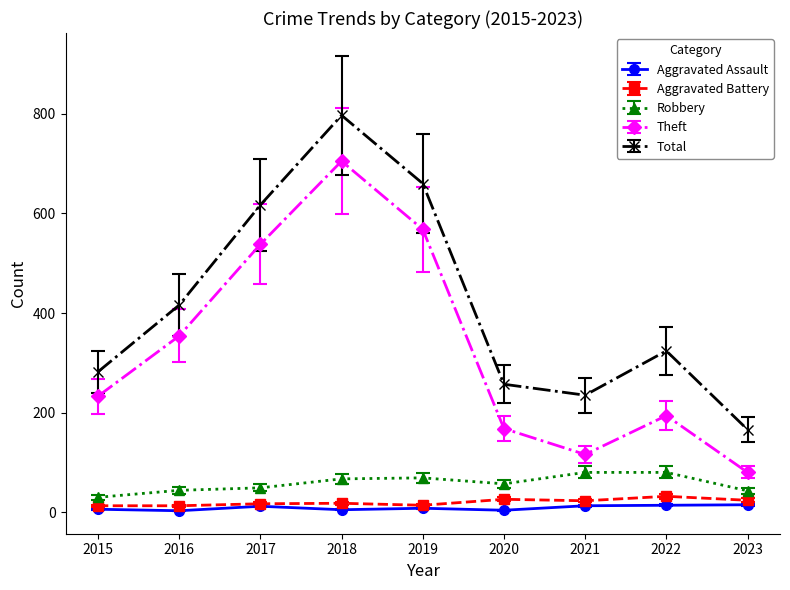

What is the maximum value for Total?

797